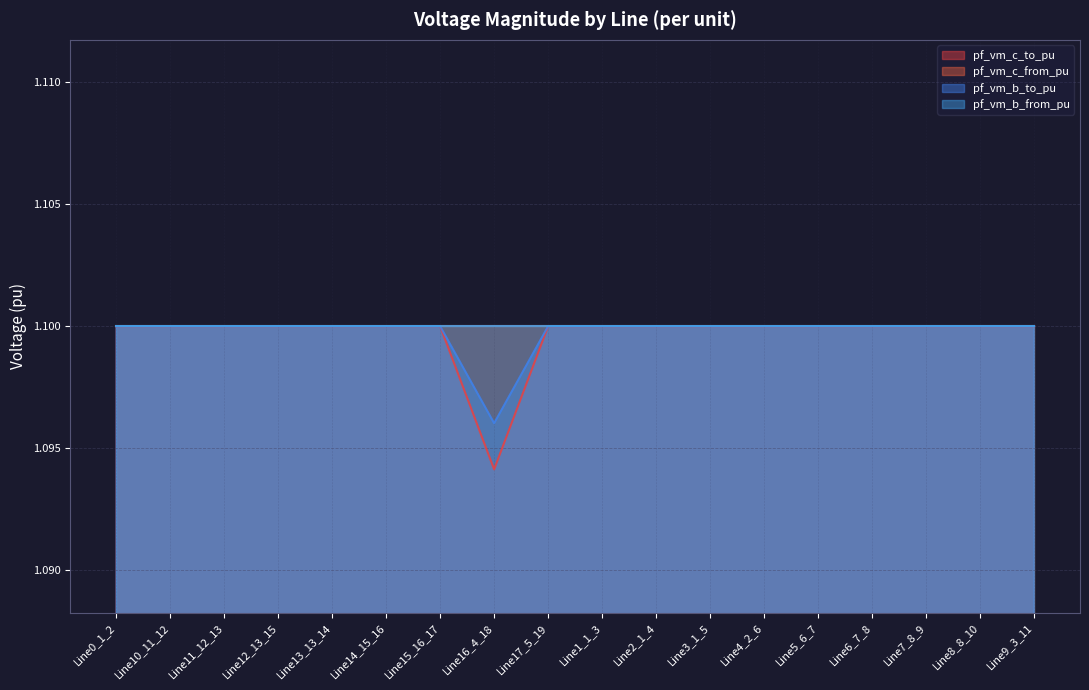

Between Line0_1_2 and Line5_6_7, which is larger?

Line5_6_7